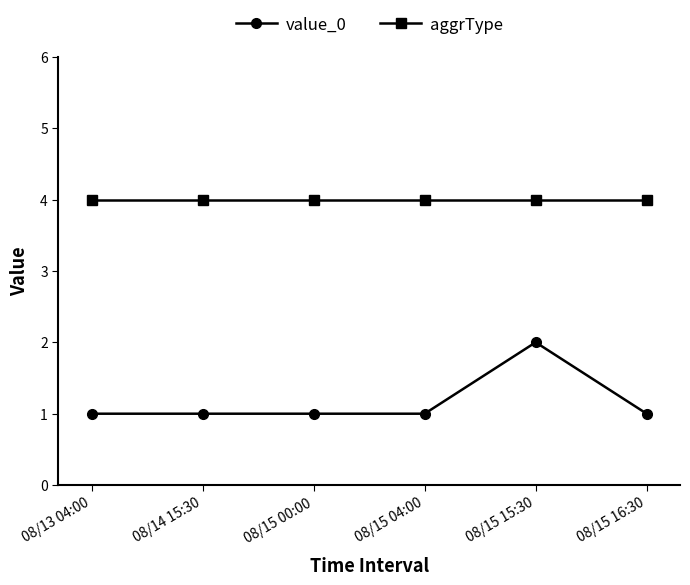

Rank the series by their average value, from lowest to highest.

value_0, aggrType